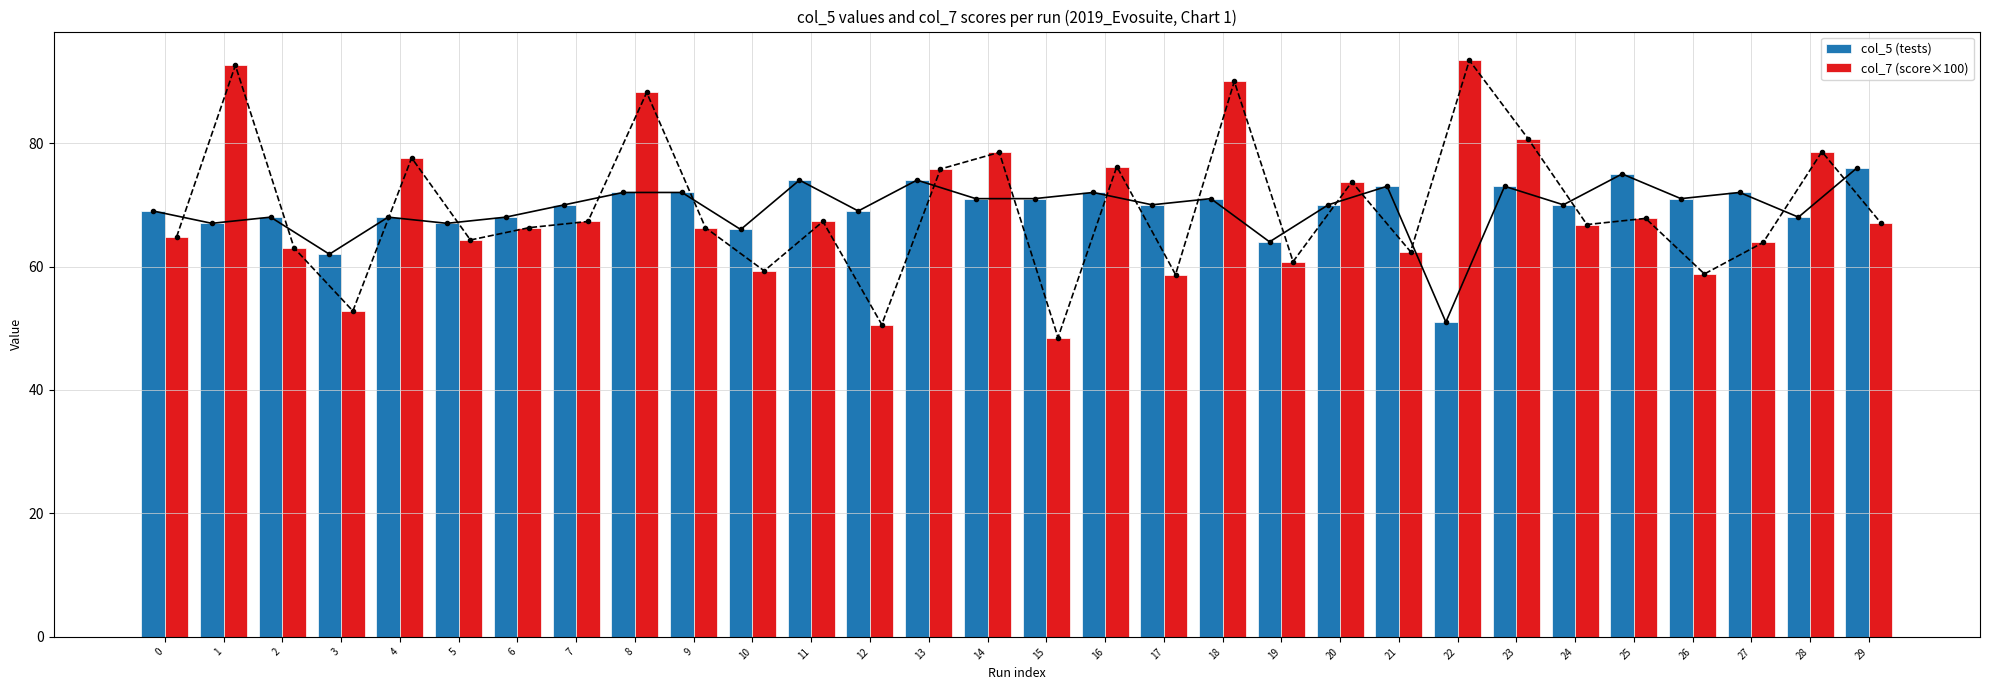

Which series has the largest total across all categories?

col_5 (tests)